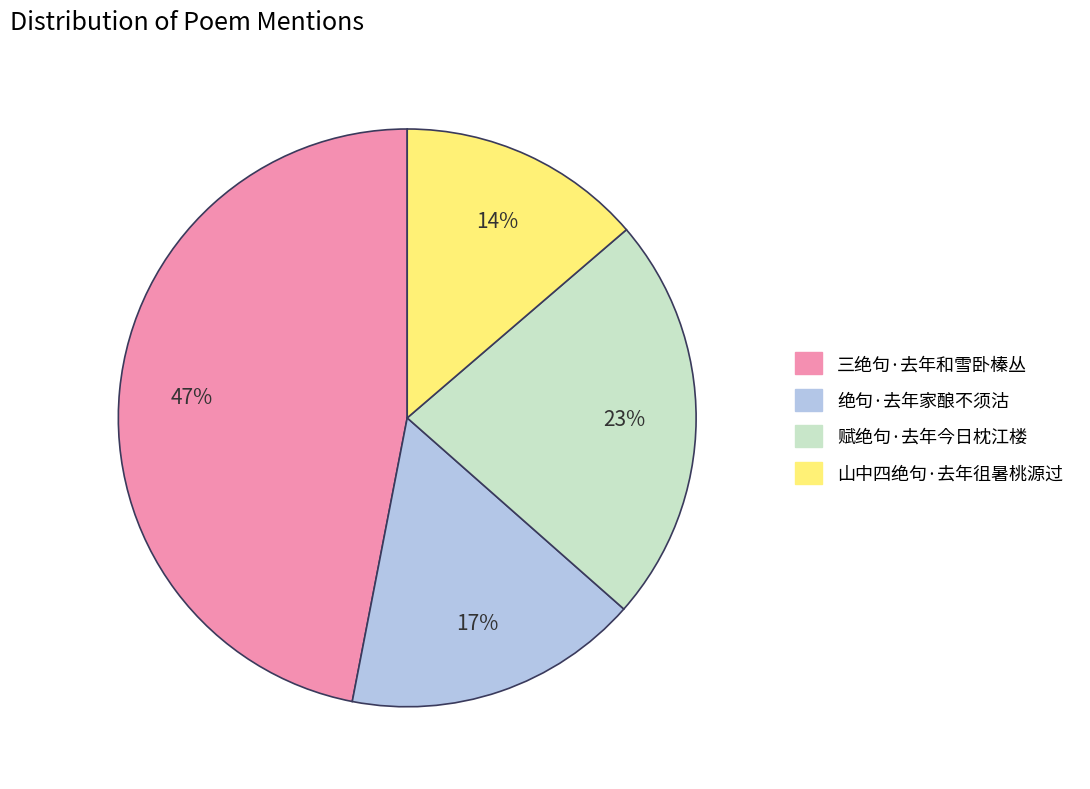

Which has a higher value, 赋绝句·去年今日枕江楼 or 三绝句·去年和雪卧榛丛?

三绝句·去年和雪卧榛丛